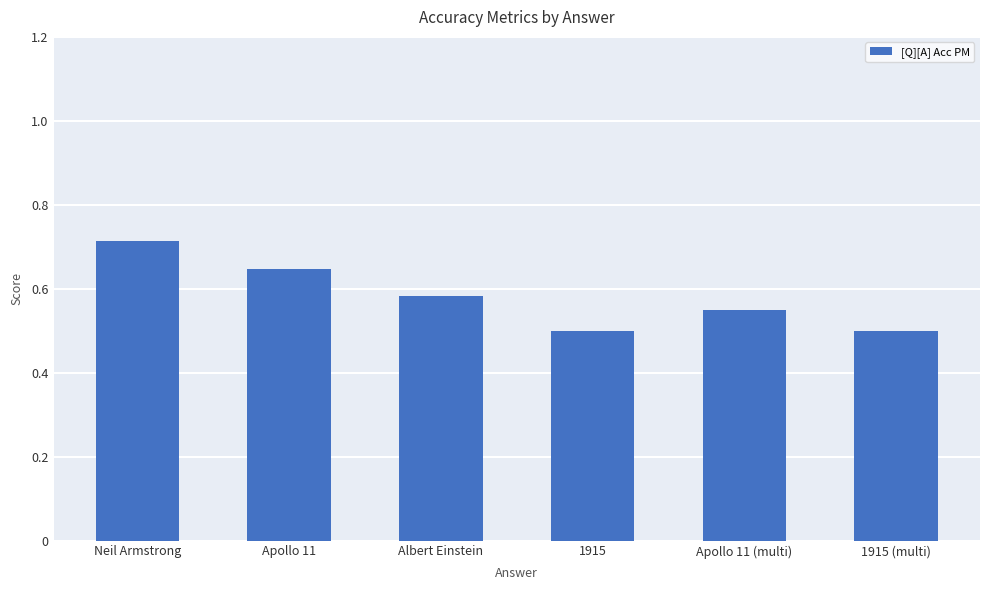

How many bars are there in total?

6